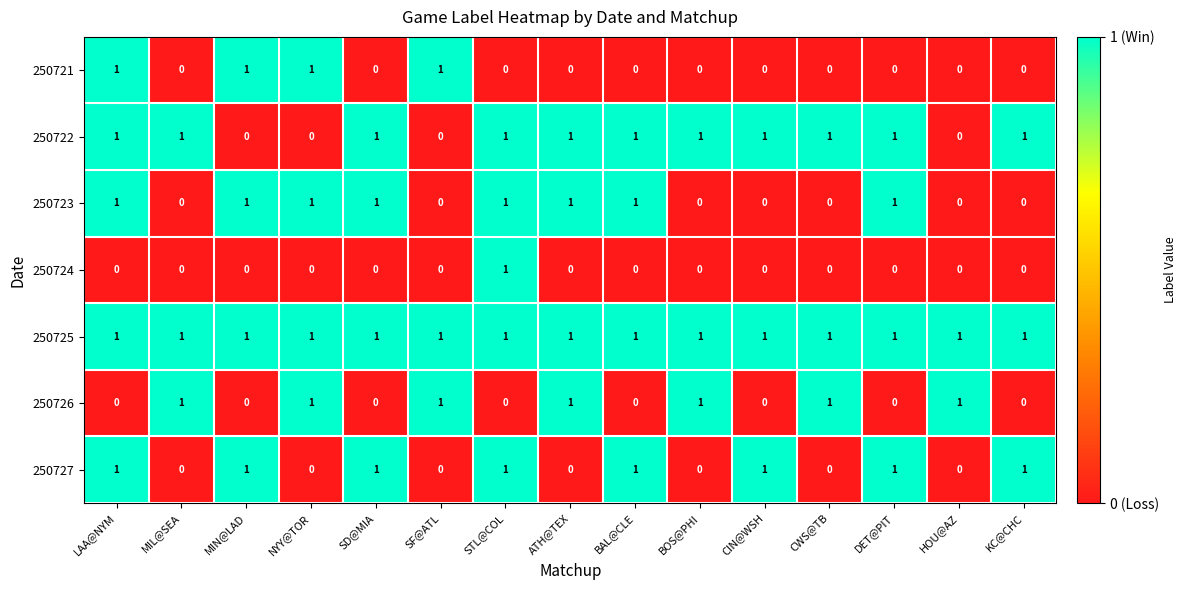

What is the total value across all series at SD@MIA?

4